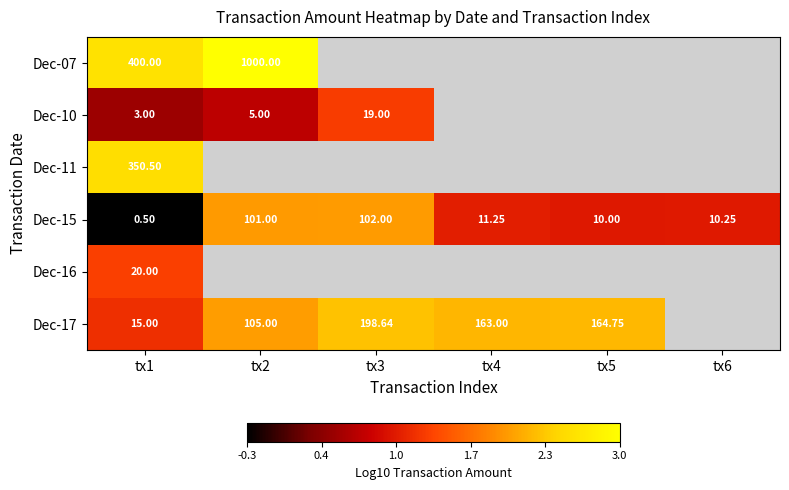

Rank the series by their maximum value, from lowest to highest.

Dec-10, Dec-16, Dec-15, Dec-17, Dec-11, Dec-07